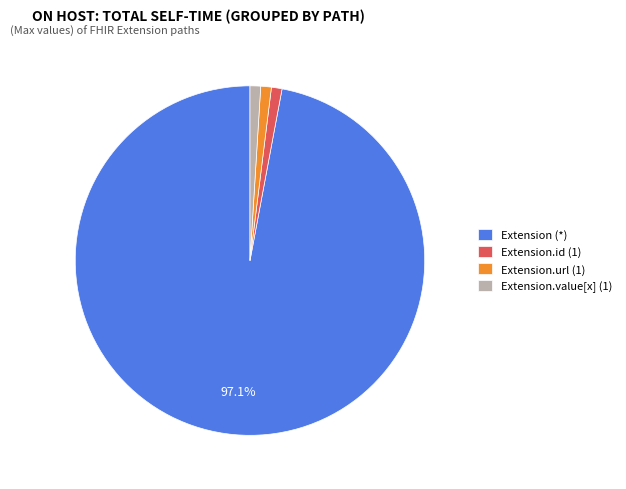

Combined, do Extension.id (1) and Extension (*) account for over 50%?

Yes